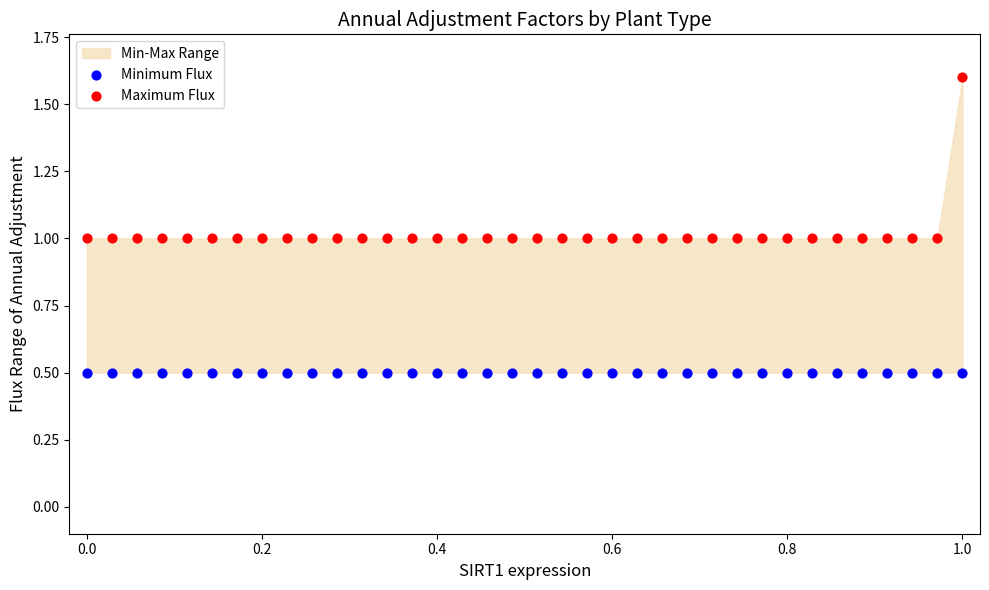

Which series reaches the minimum Y coordinate?

Minimum Flux